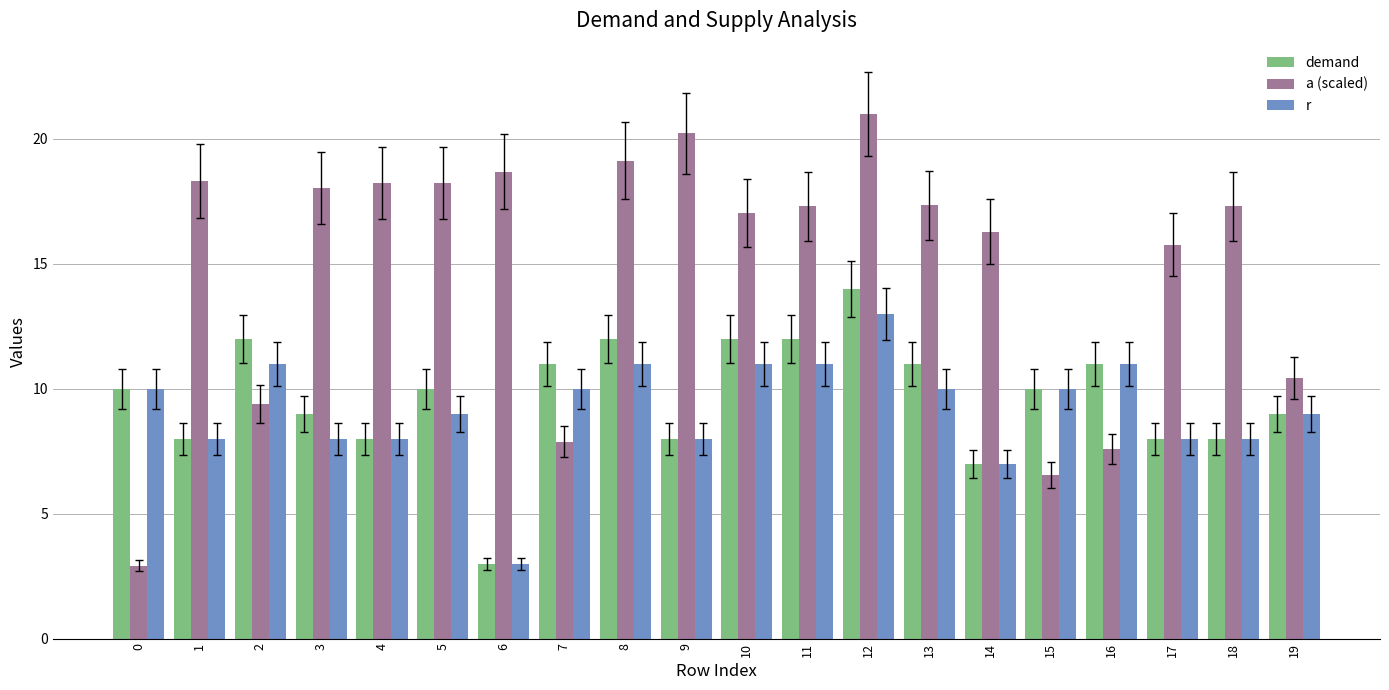

Rank the series by their maximum value, from lowest to highest.

r, demand, a (scaled)